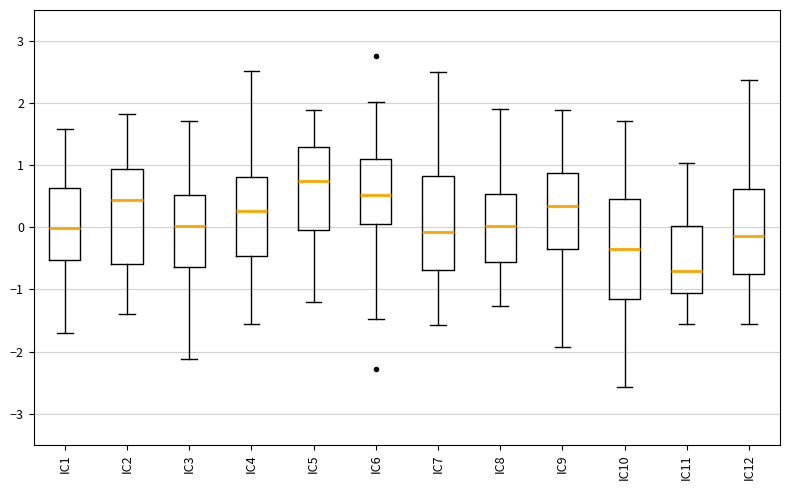

Reading left to right, transcribe this box plot: for each box, give where its median line is, the range the box spans, and where its two whiskers end, as read against the y-axis. The values are not printed on the chart, so give them approximately, as read against the axis.

IC1: median 0.0, box -0.5 to 0.6, whiskers -1.7 to 1.6
IC2: median 0.4, box -0.6 to 0.9, whiskers -1.4 to 1.8
IC3: median 0.0, box -0.6 to 0.5, whiskers -2.1 to 1.7
IC4: median 0.3, box -0.5 to 0.8, whiskers -1.6 to 2.5
IC5: median 0.8, box 0.0 to 1.3, whiskers -1.2 to 1.9
IC6: median 0.5, box 0.1 to 1.1, whiskers -1.5 to 2.0
IC7: median -0.1, box -0.7 to 0.8, whiskers -1.6 to 2.5
IC8: median 0.0, box -0.6 to 0.5, whiskers -1.3 to 1.9
IC9: median 0.3, box -0.3 to 0.9, whiskers -1.9 to 1.9
IC10: median -0.3, box -1.2 to 0.4, whiskers -2.6 to 1.7
IC11: median -0.7, box -1.1 to 0.0, whiskers -1.5 to 1.0
IC12: median -0.1, box -0.7 to 0.6, whiskers -1.6 to 2.4